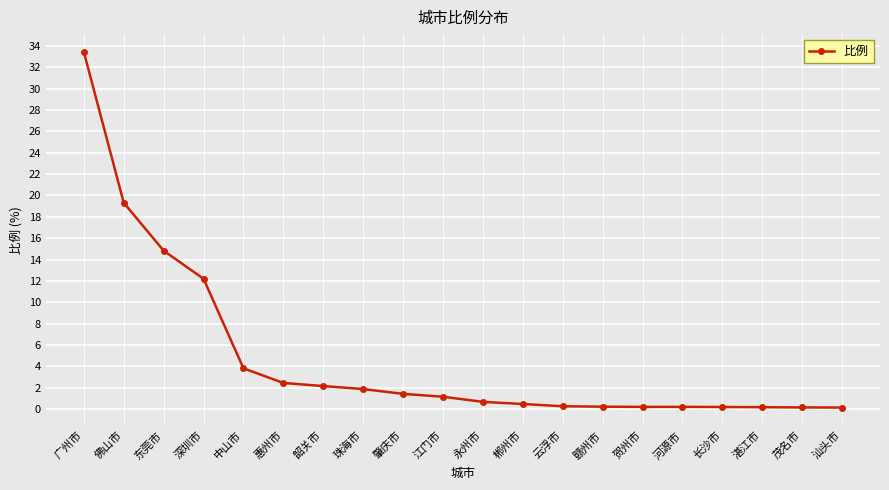

True or false: the data shows 1.4 at 肇庆市.

True